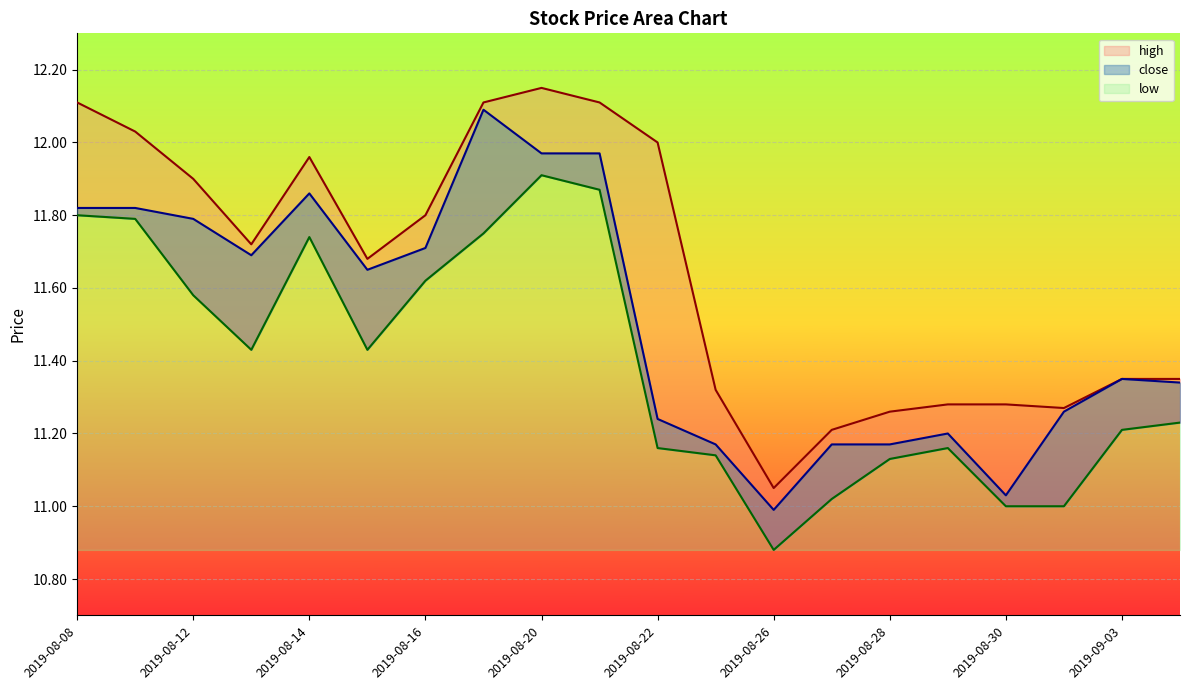

What is the label of the 19th point from the left?

2019-09-03